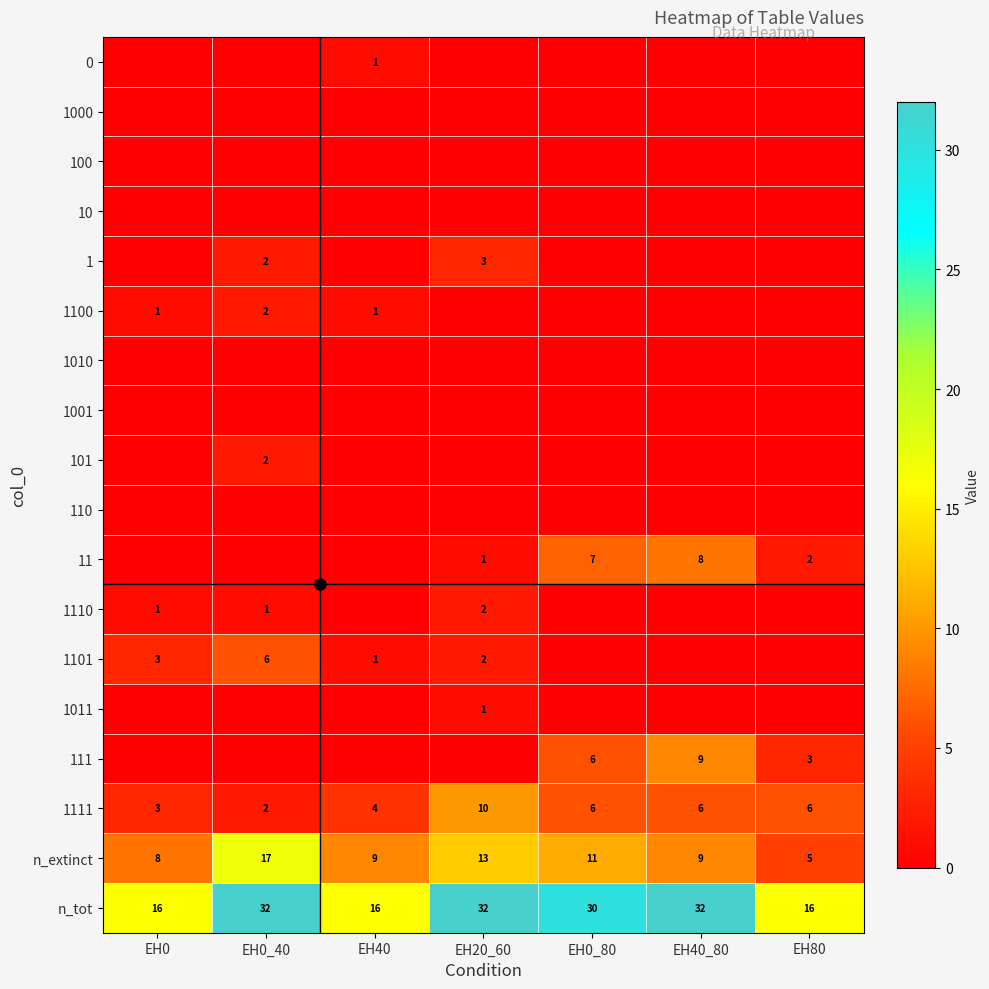

How many data points does each series have?

7